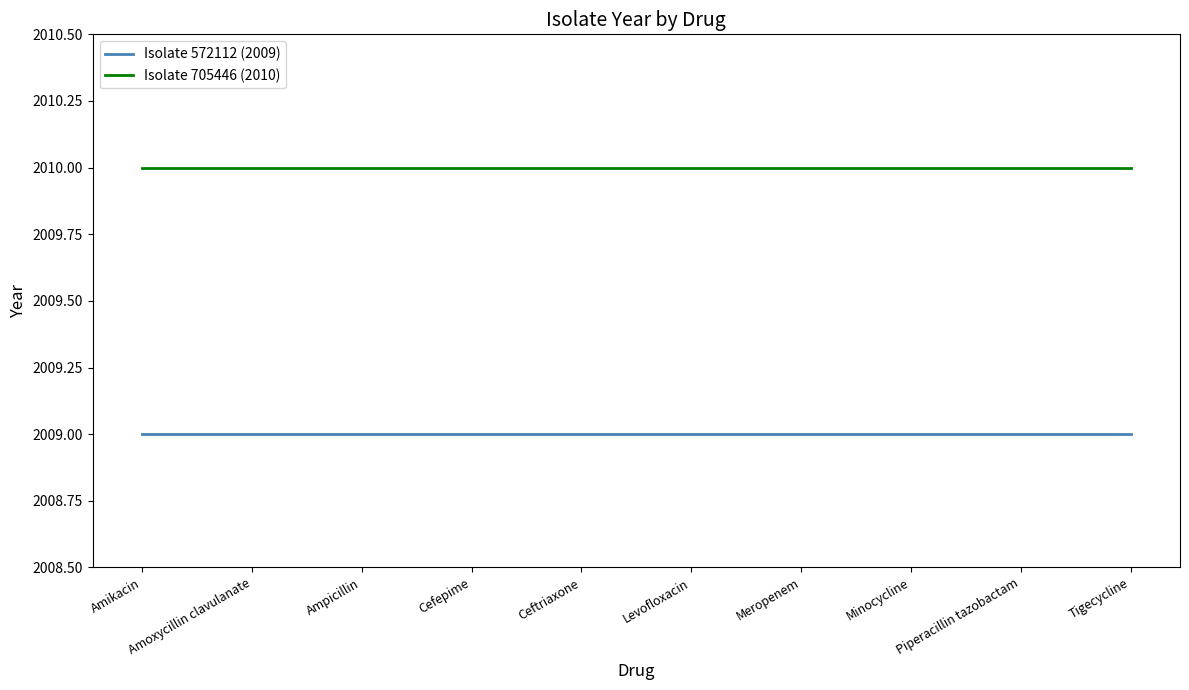

What is the total value across all series at Minocycline?

4019